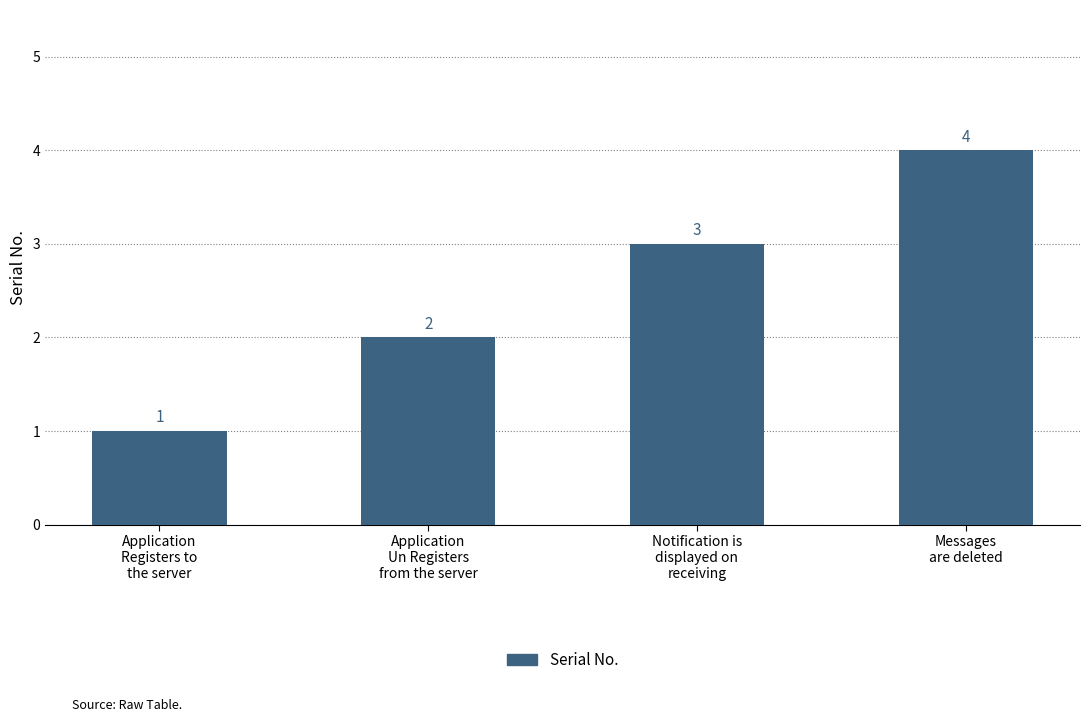

Reading right to left, what are all the values shown in this chart?

4	3	2	1